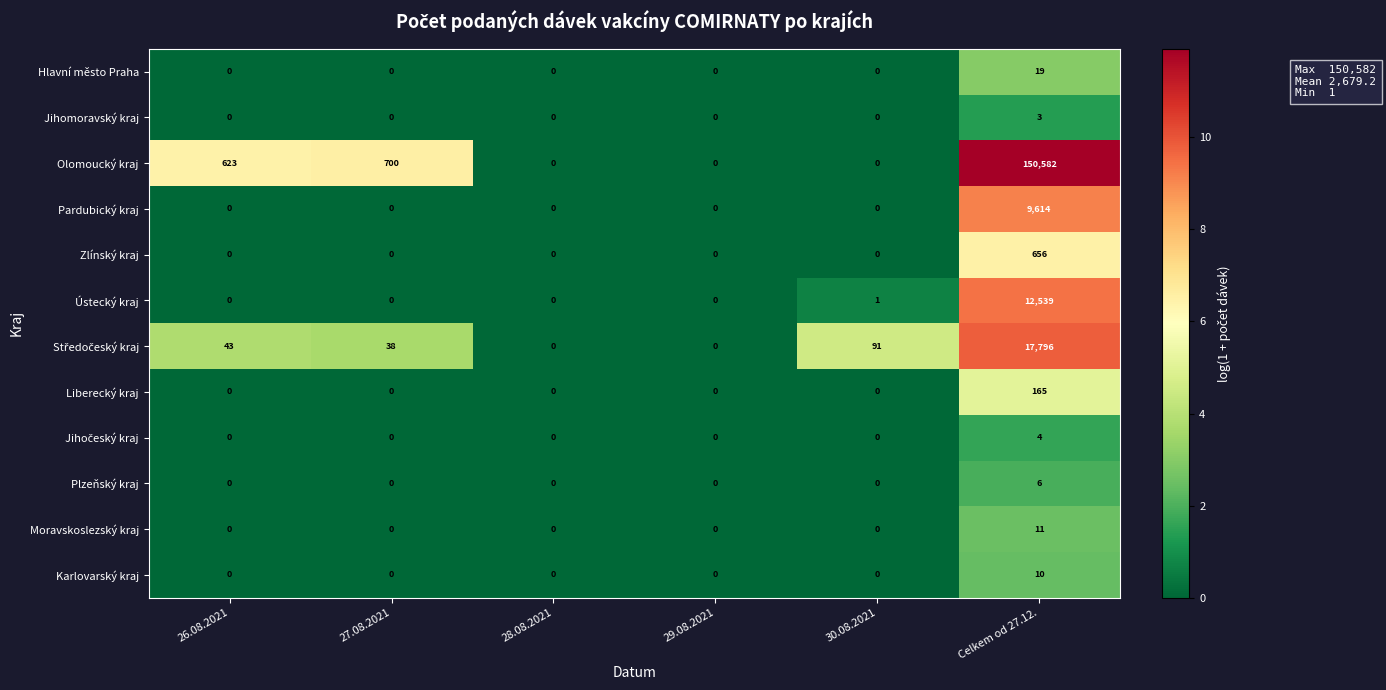

How many data points in Plzeňský kraj are above 0?

1